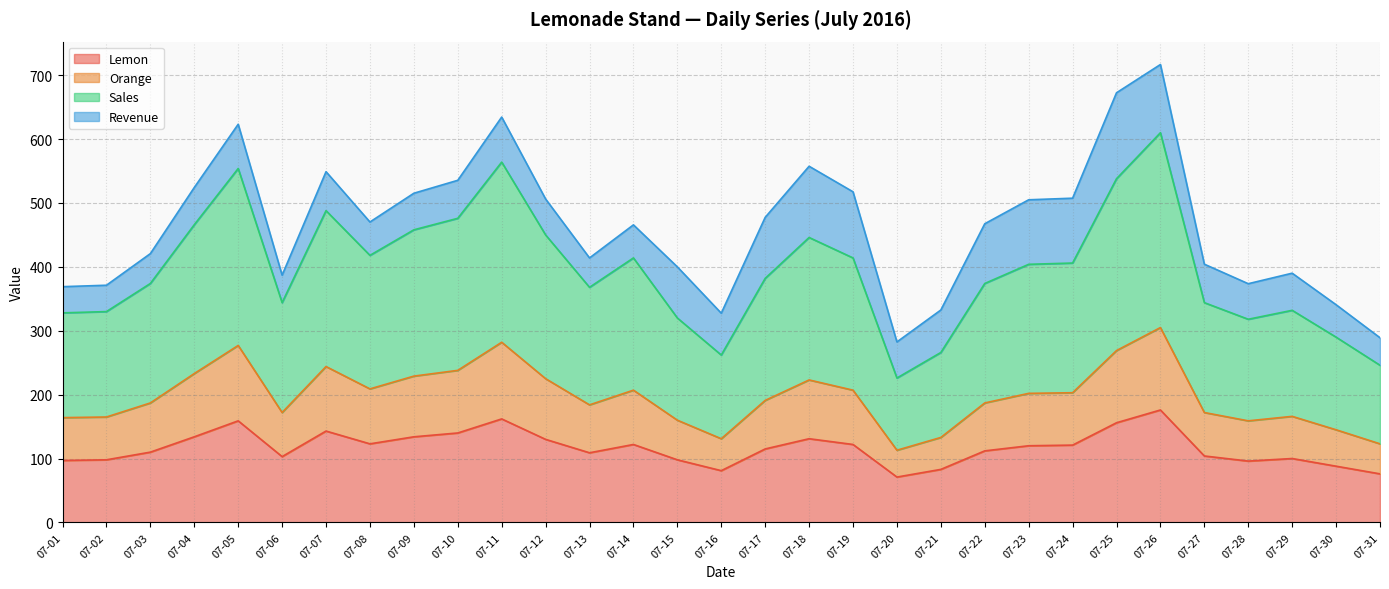

What is the smallest value displayed?

71